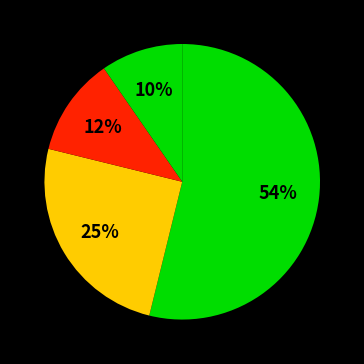

Count the number of slices in the pie.

4